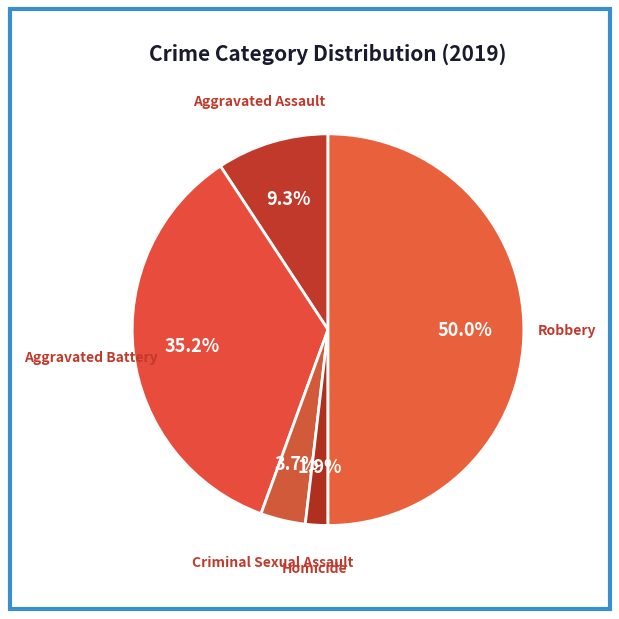

Which has a higher value, Aggravated Assault or Robbery?

Robbery